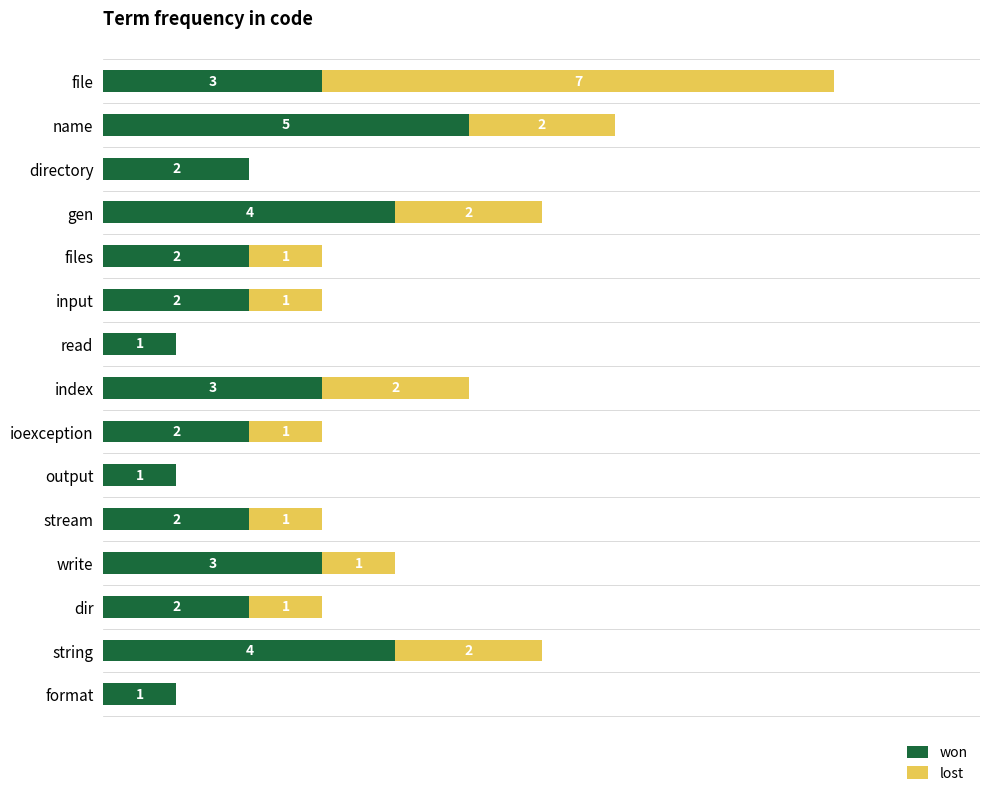

At which category is the sum across all series the highest?

file